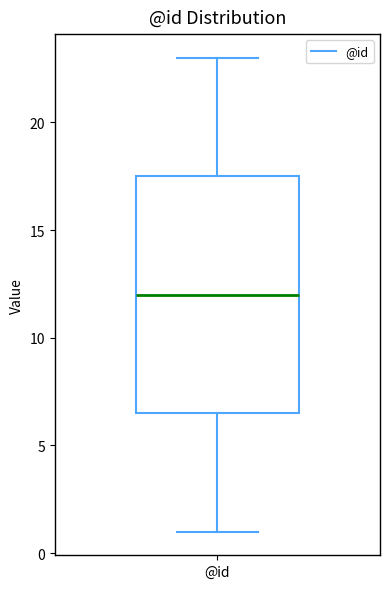

Where does the lower whisker of the box for @id end on the y-axis? The values are not printed on the chart, so give them approximately, as read against the axis.

1.0